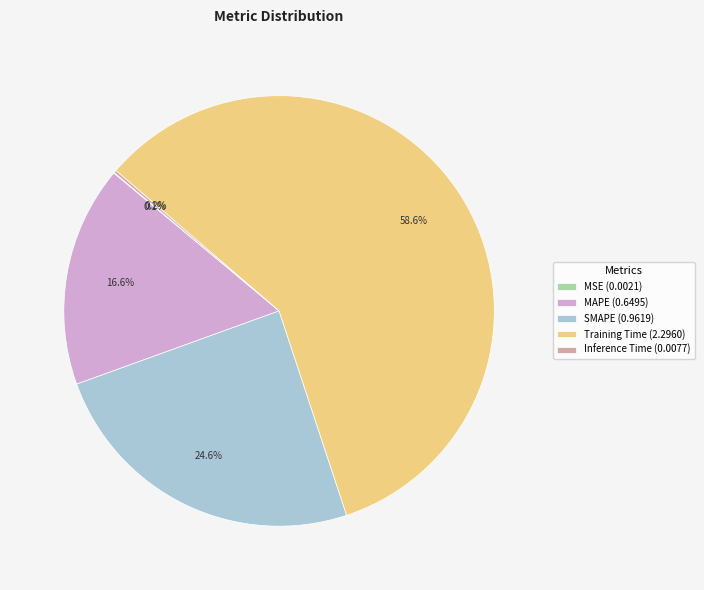

Does Training Time (2.2960) represent more than half of the total?

Yes